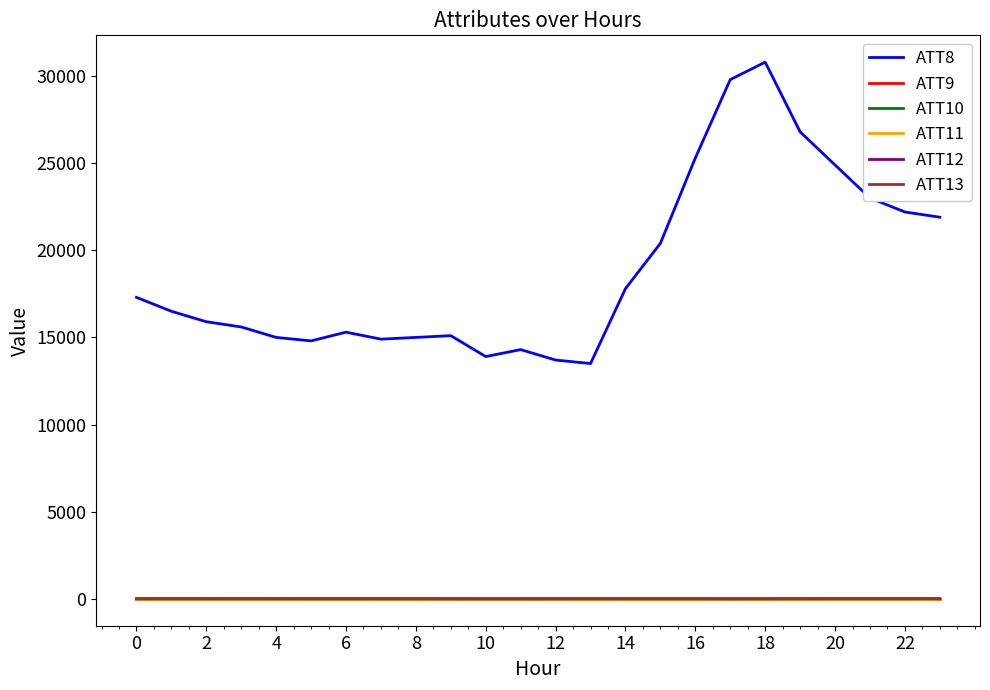

Is this an area chart (filled region under the line)?

No